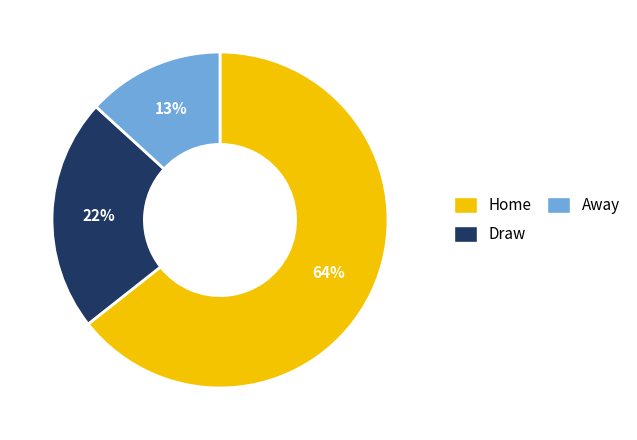

Which category accounts for the majority?

Home